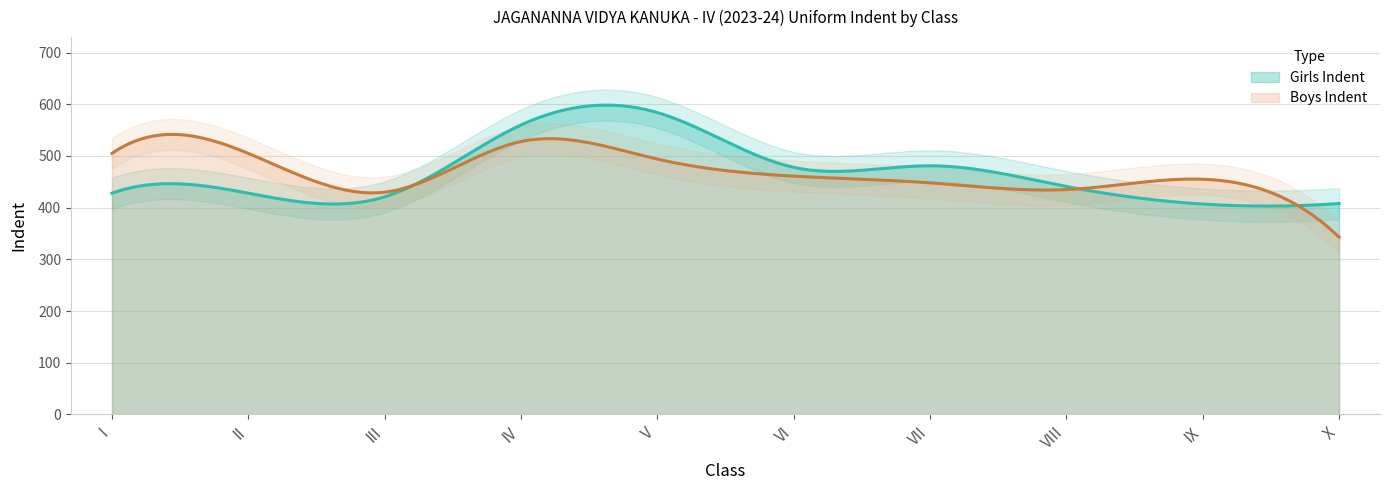

List the labels in order of Boys Indent value, largest first.

IV, I, II, V, VI, IX, VII, VIII, III, X